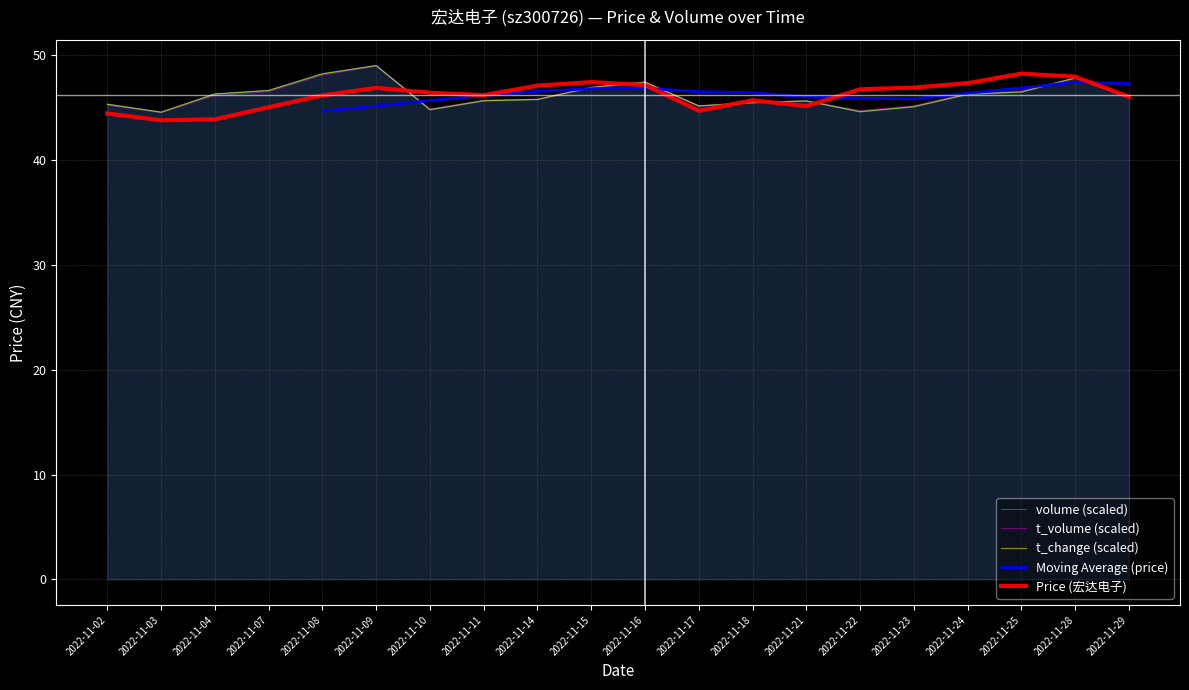

True or false: price and t_change intersect in this chart.

True